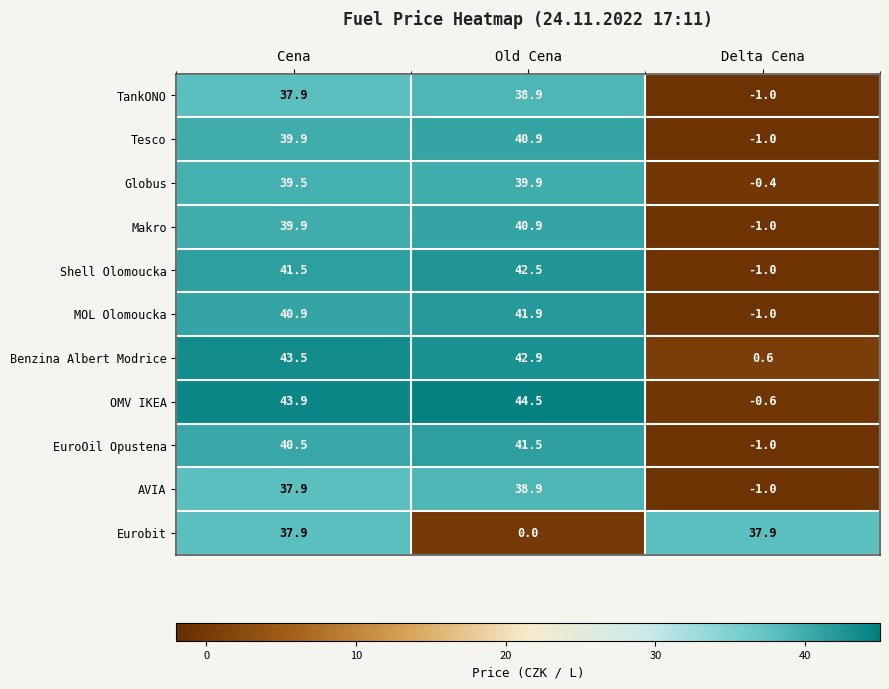

How many positive values does the AVIA series have?

2